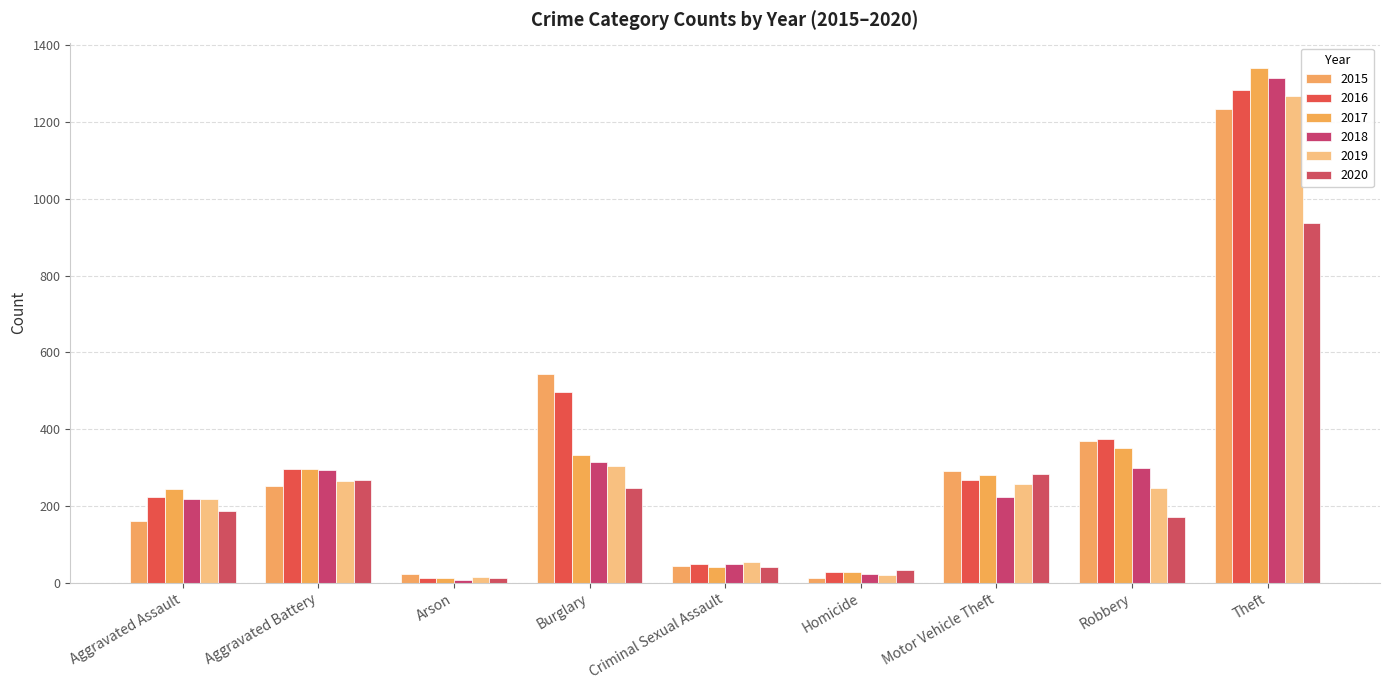

What is the label of the 5th bar from the right?

Criminal Sexual Assault